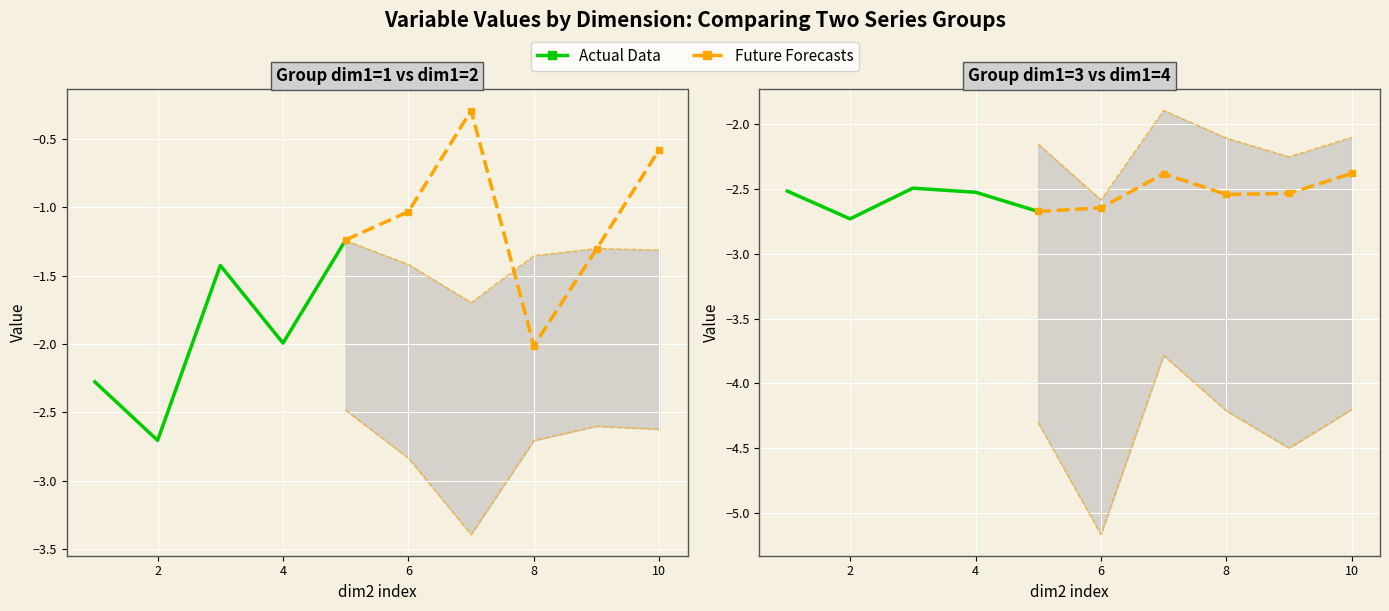

Is it true that dim1_1 equals -1.3 at 8?

True